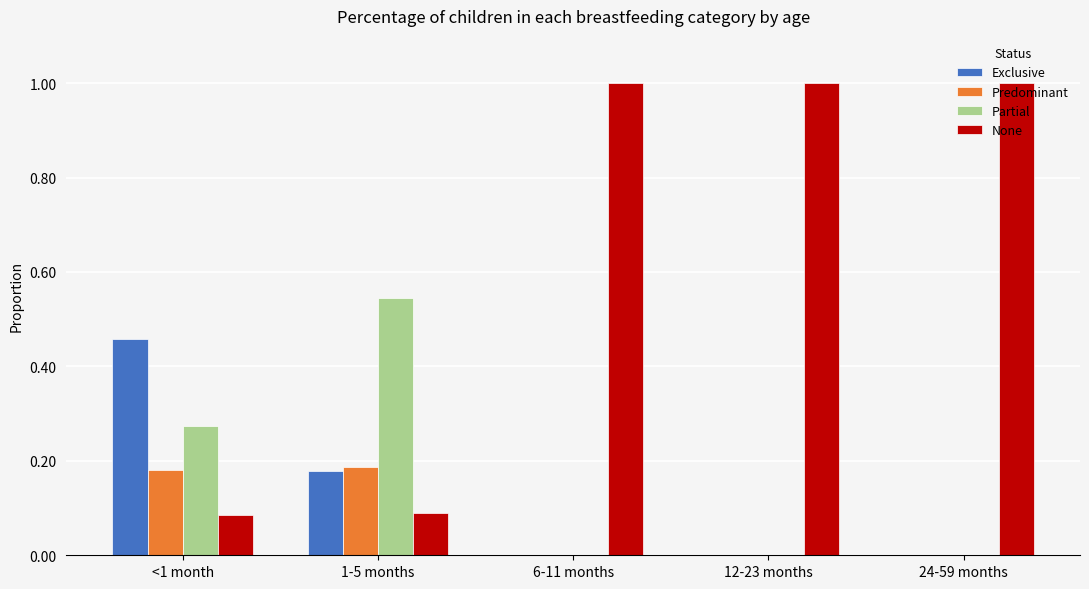

Which series has the largest total across all categories?

None